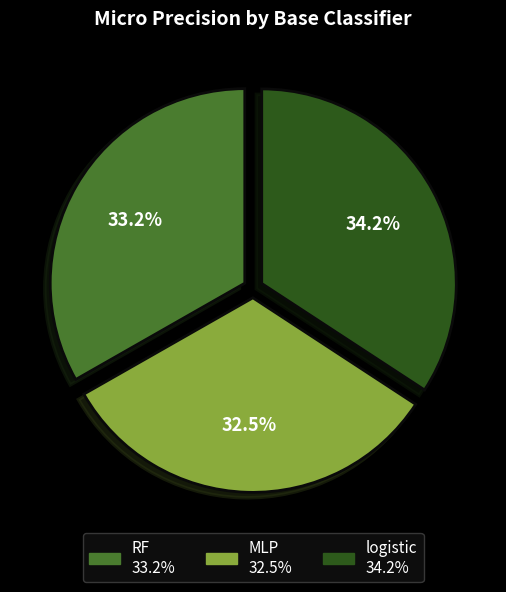

What percentage is the logistic slice, to the nearest percent?

34%